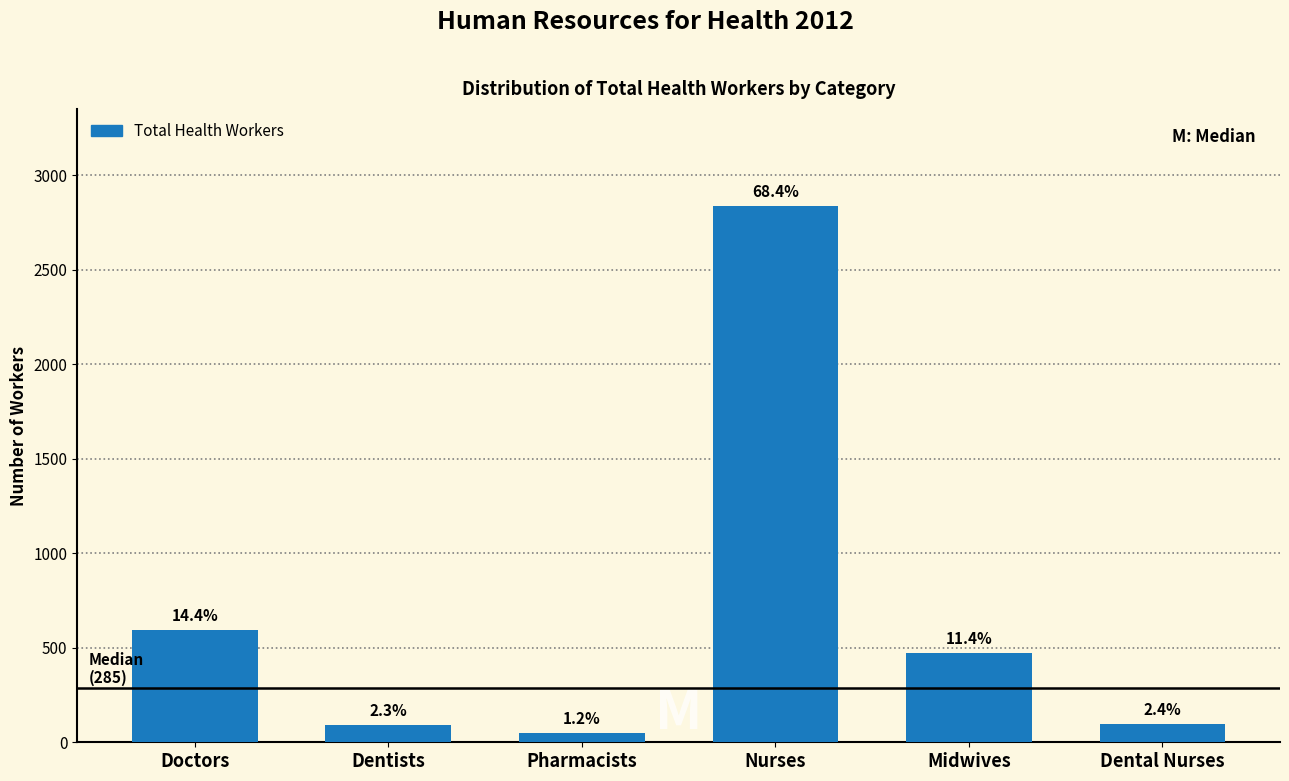

How many bars are there in total?

6